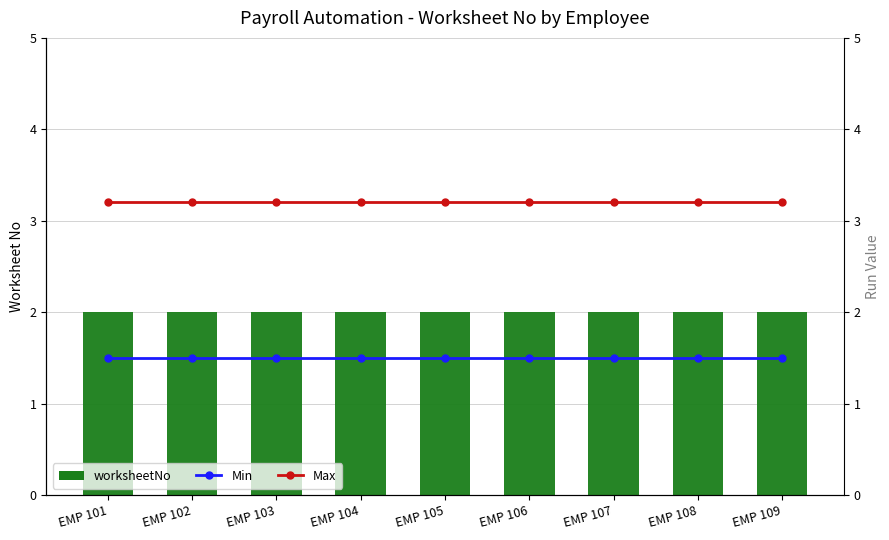

What value does the worksheetNo series have at EMP 105?

2.0